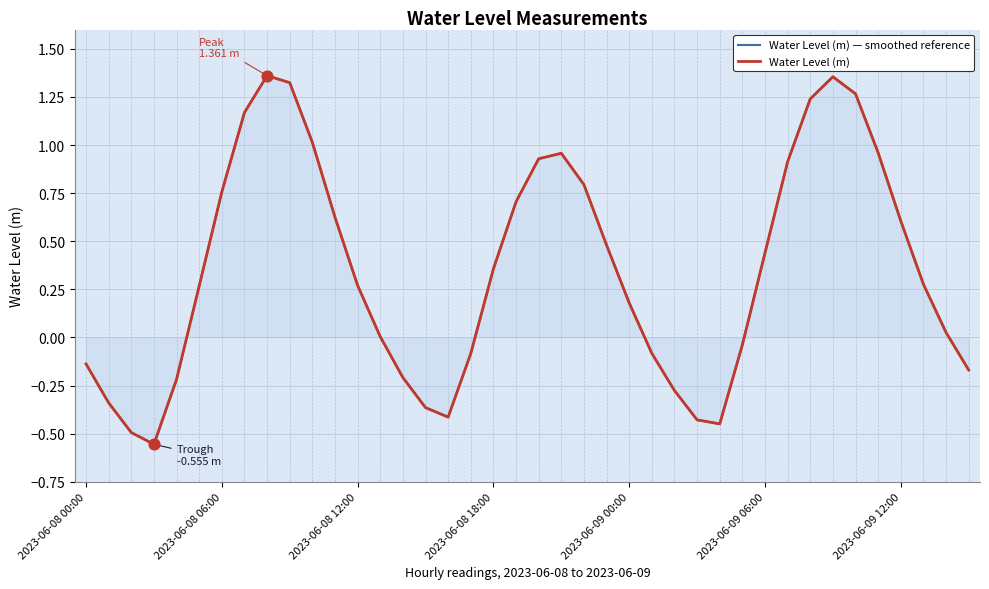

Which series has the widest spread of Y values?

Water Level (m) — smoothed reference